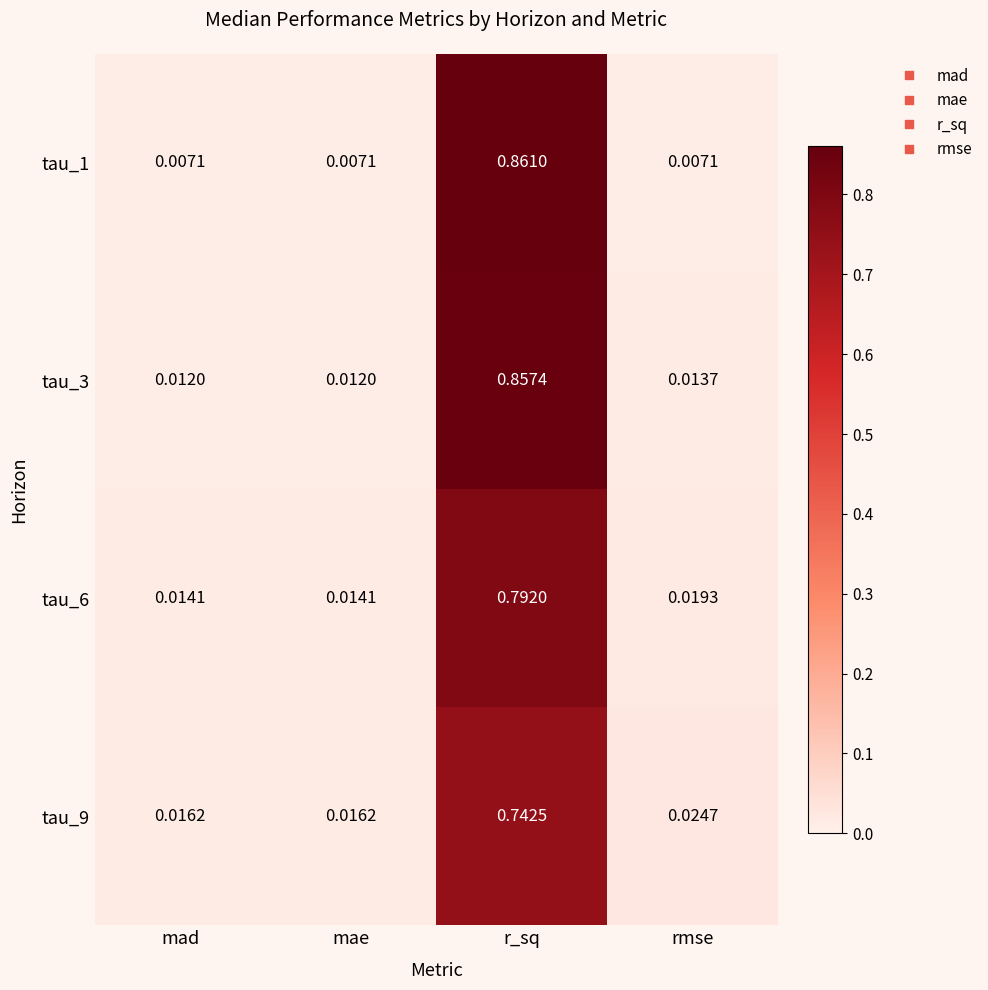

At which label does tau_1 reach its peak?

r_sq